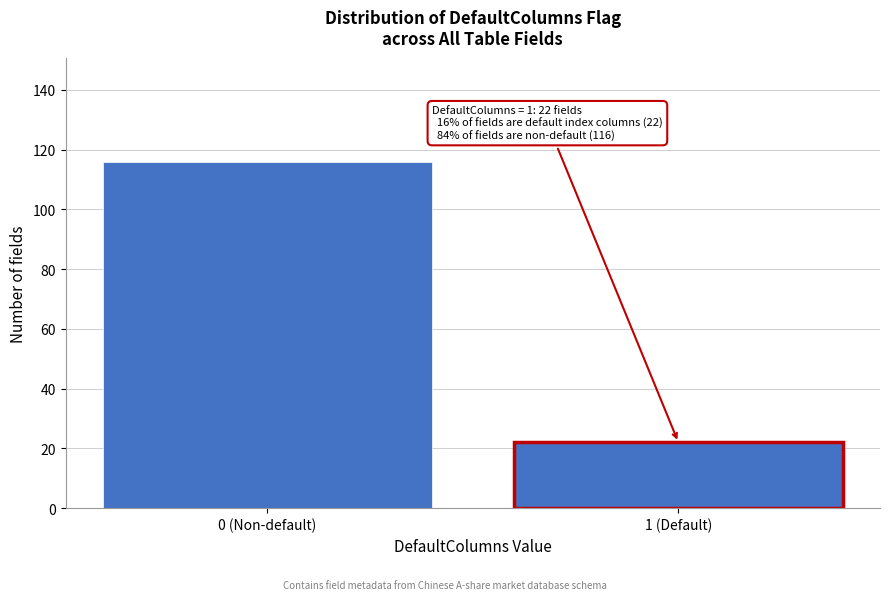

Reading left to right, what are all the values shown in this chart?

0 (Non-default)=116	1 (Default)=22